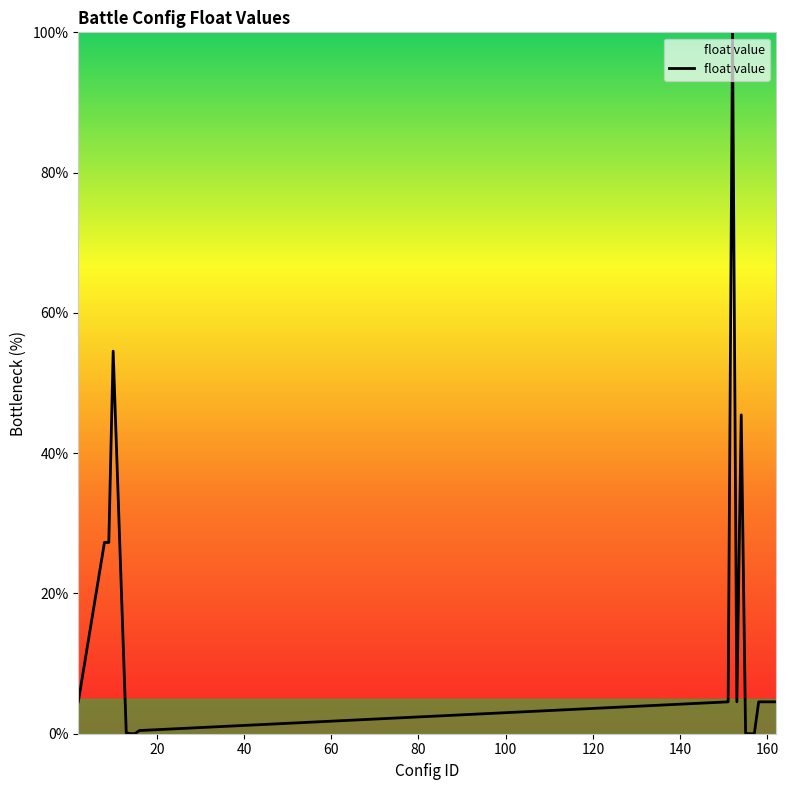

What is the greatest value displayed?

100.0